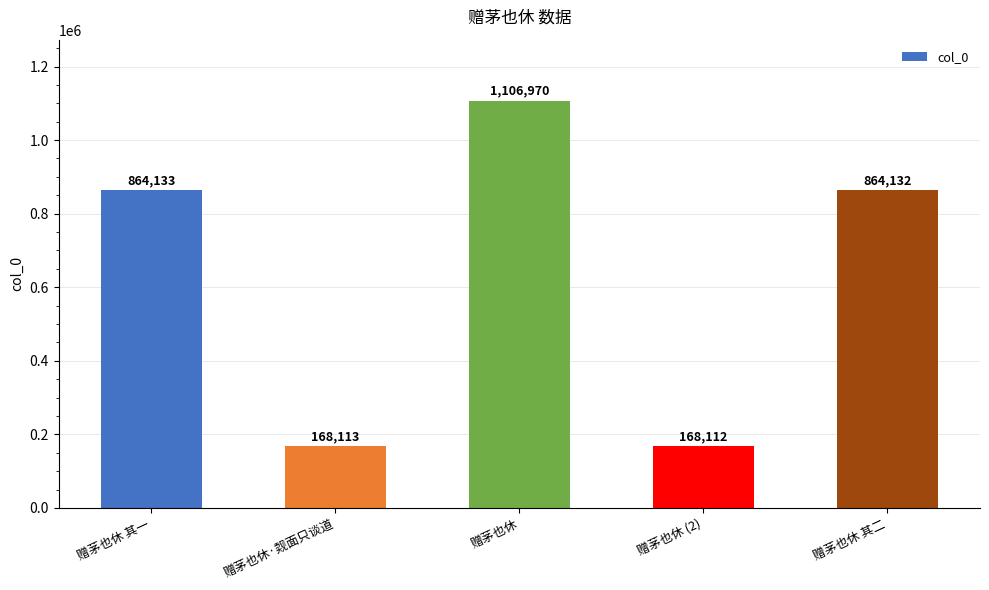

What is the label of the 2nd bar from the right?

赠茅也休 (2)